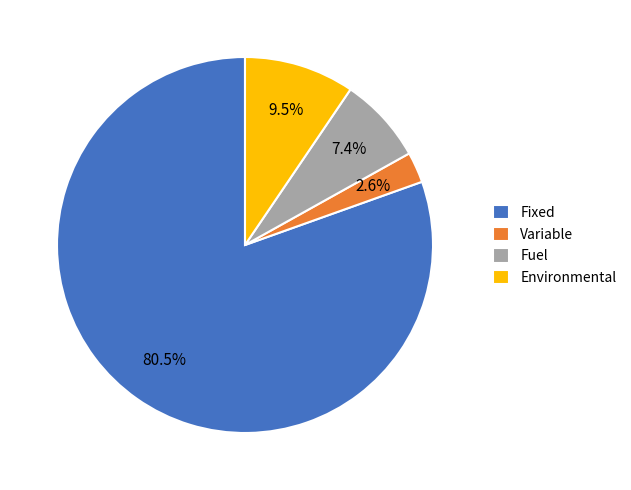

Is the sum of Variable and Fixed greater than half?

Yes